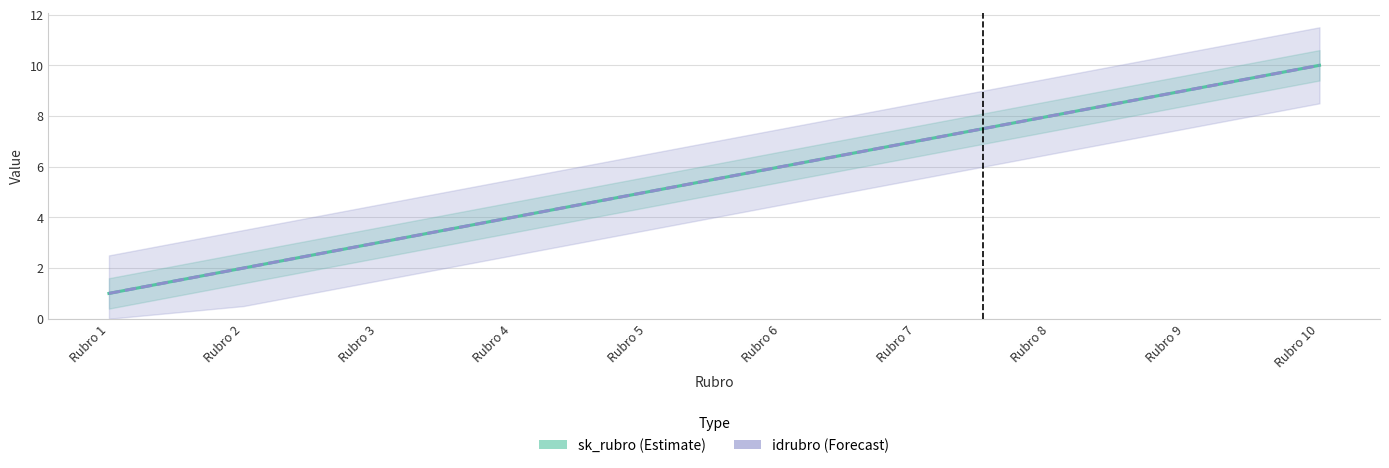

True or false: idrubro and sk_rubro intersect in this chart.

False